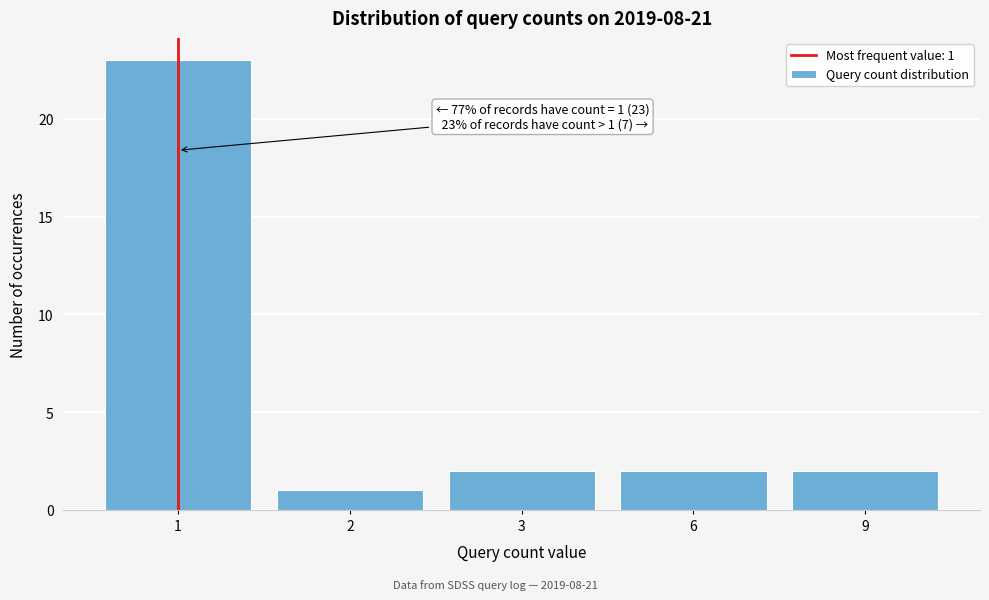

Reading right to left, list all the values displayed in this chart.

2	2	2	1	23